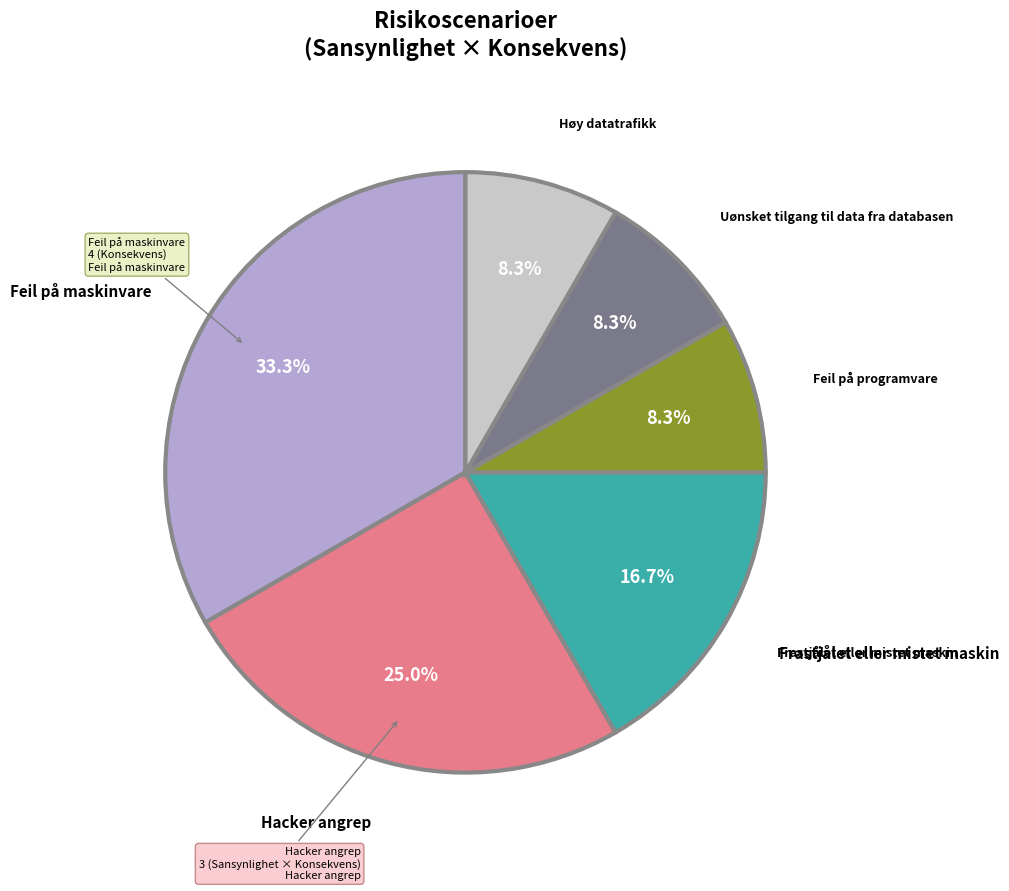

Is there a majority slice in this chart?

No